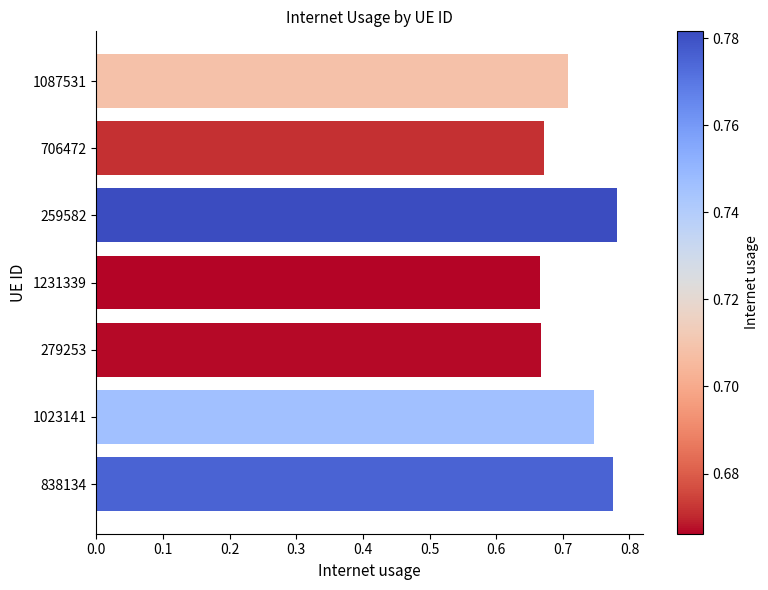

What is the label of the 3rd bar from the bottom?

279253